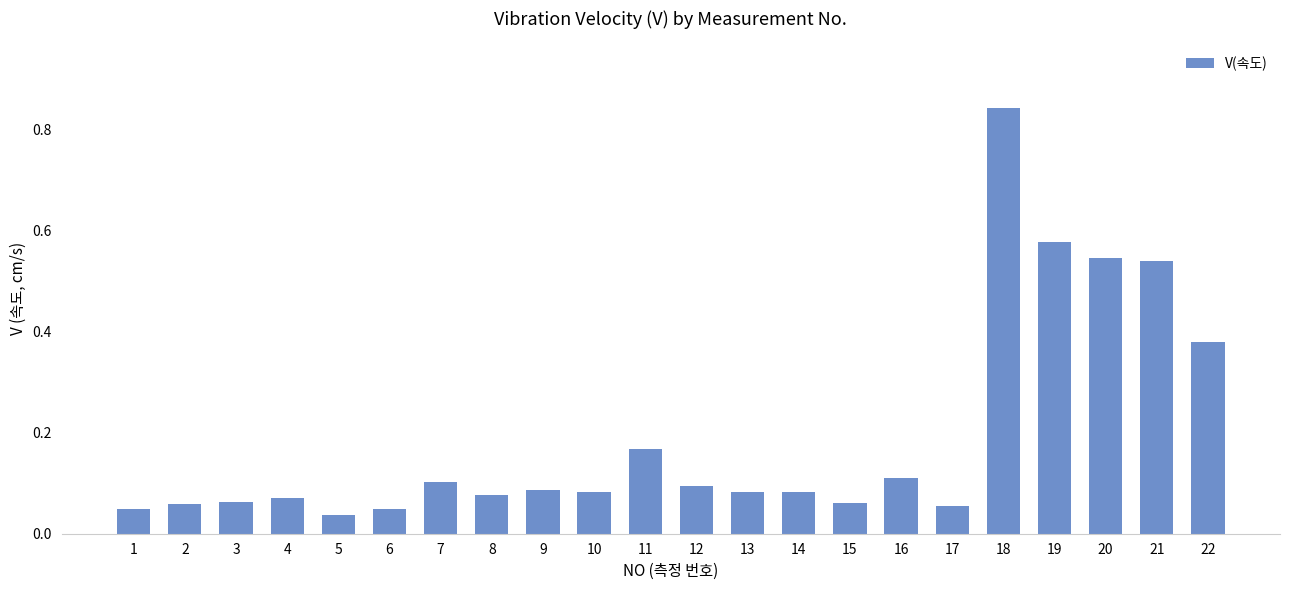

The chart shows a value of 0.9 at 20. True or false?

False